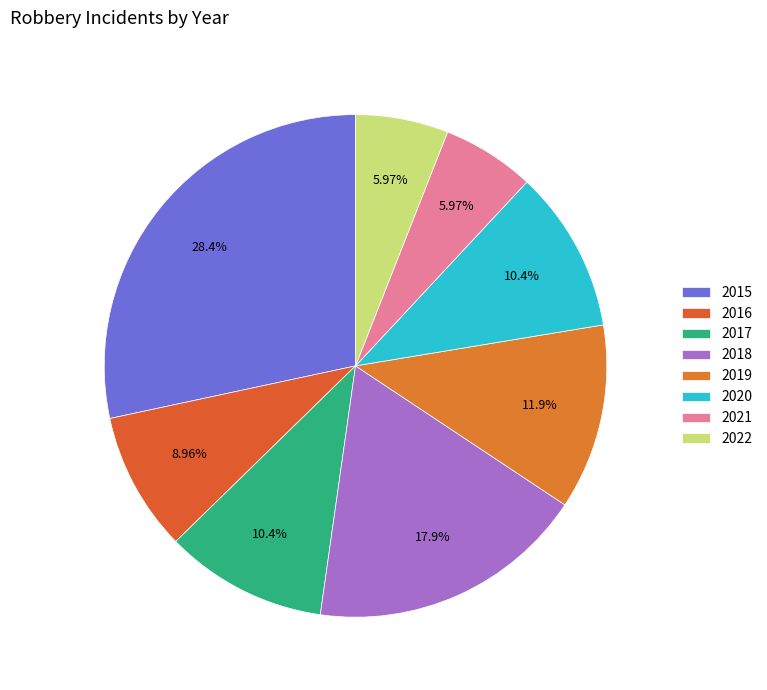

Count the number of slices in the pie.

8